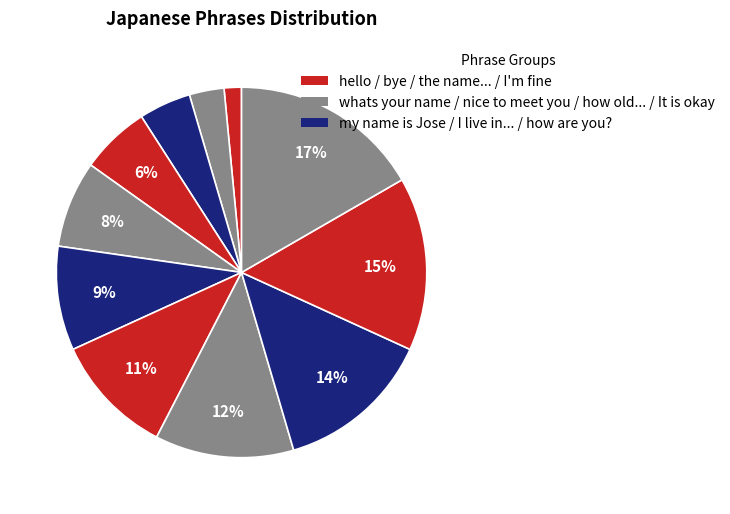

How many segments does this pie chart have?

11